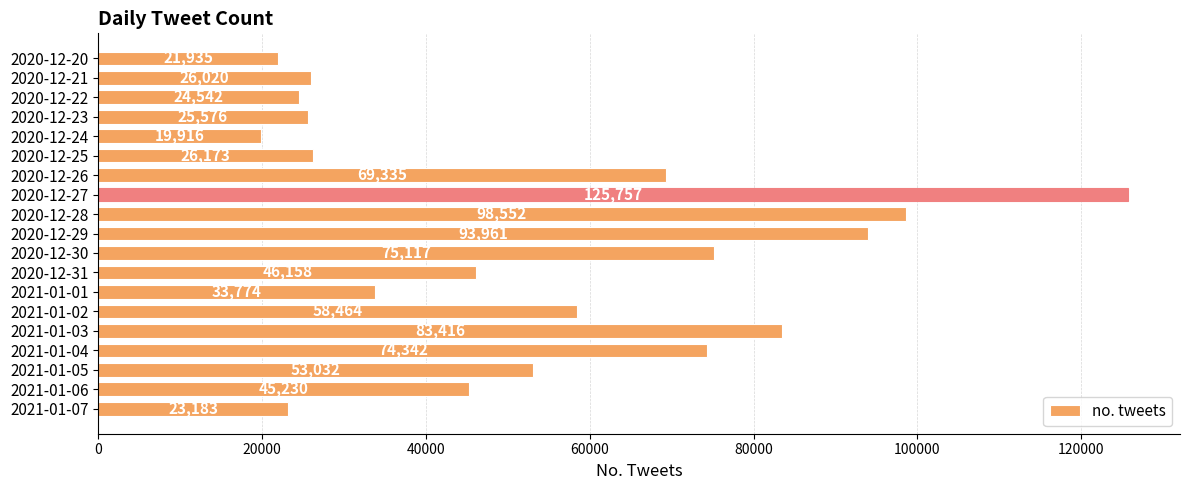

What is the sum of all values?

1024483